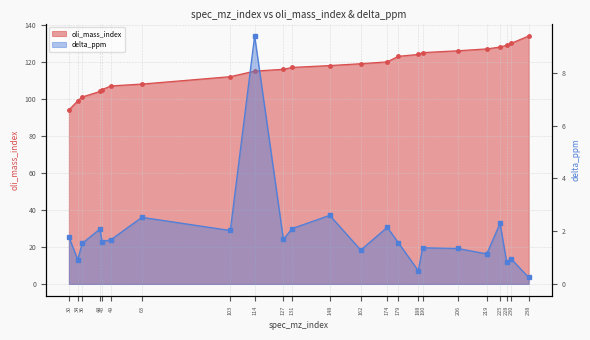

Which series has the largest total across all categories?

oli_mass_index